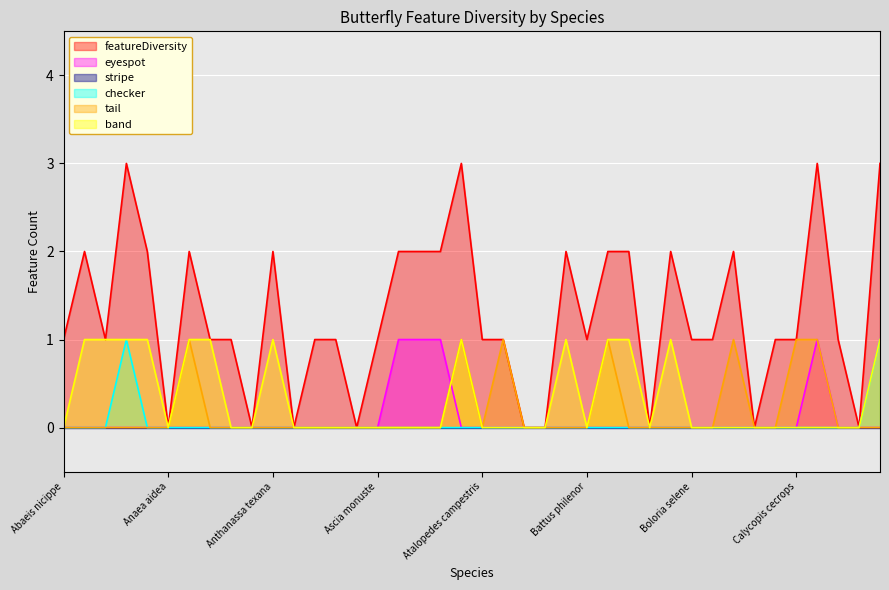

The value of checker at Ascia monuste is 0. True or false?

True